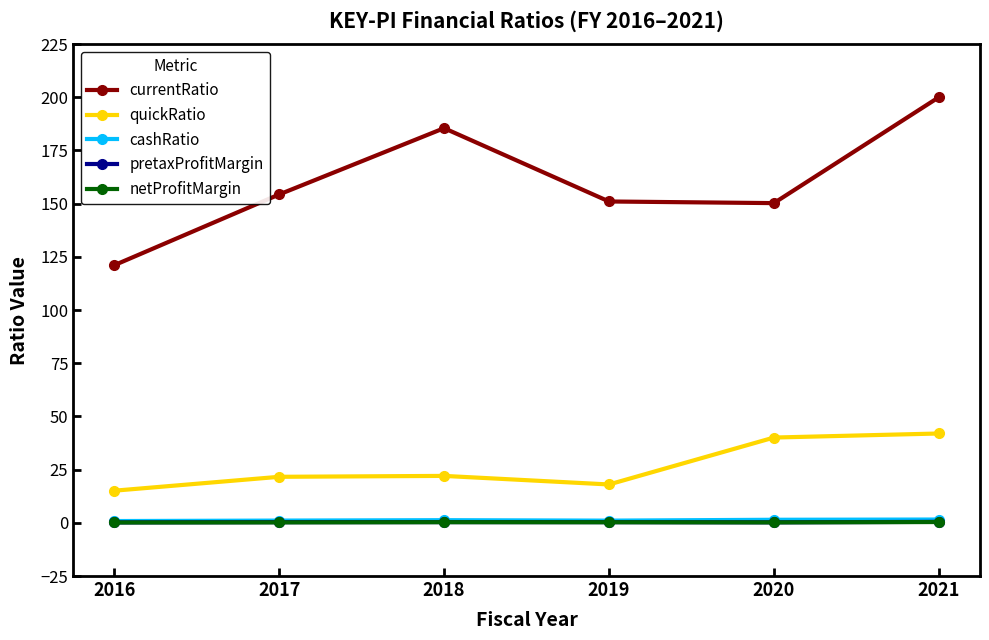

Count the number of data series in this chart.

5